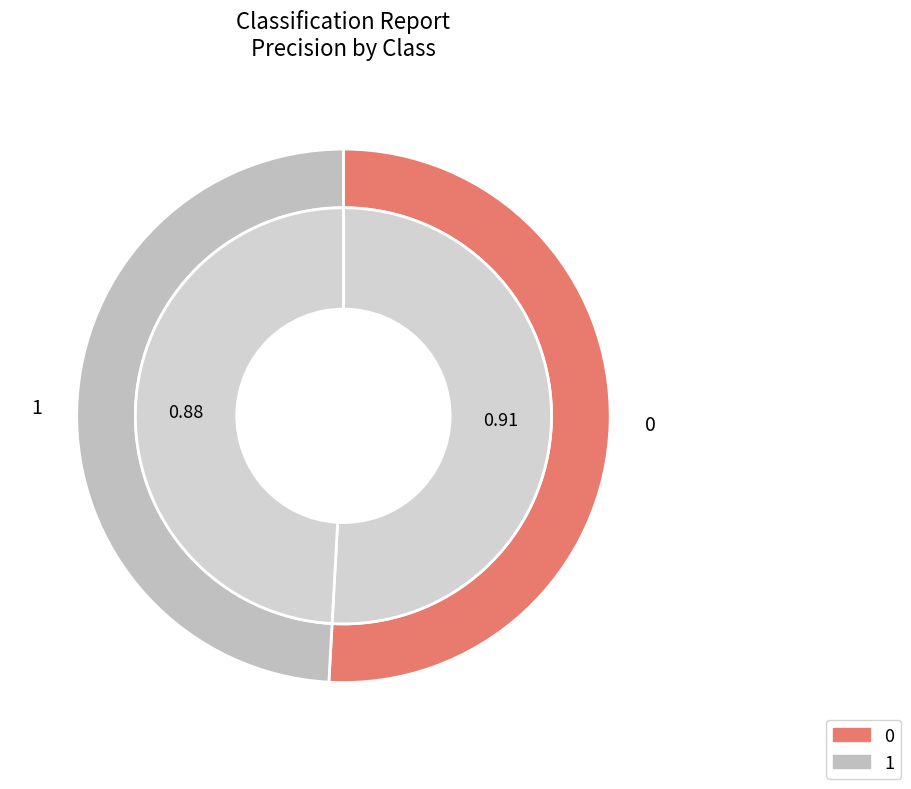

Is there a majority slice in this chart?

Yes